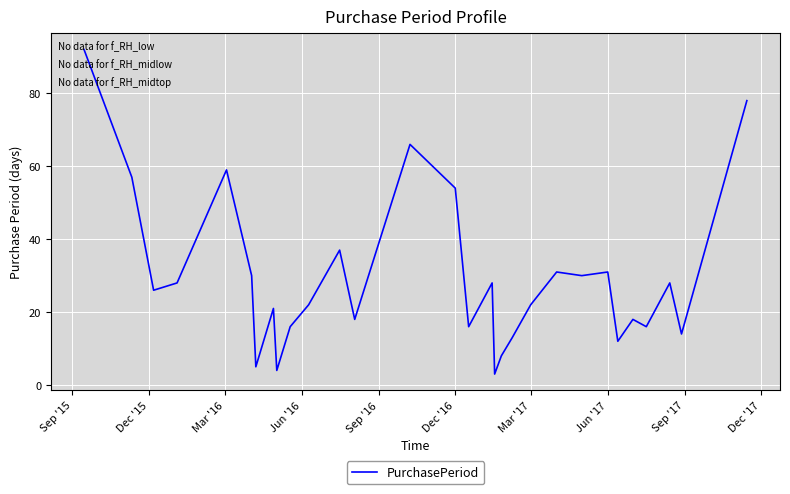

What is the difference between the maximum and minimum values?

89